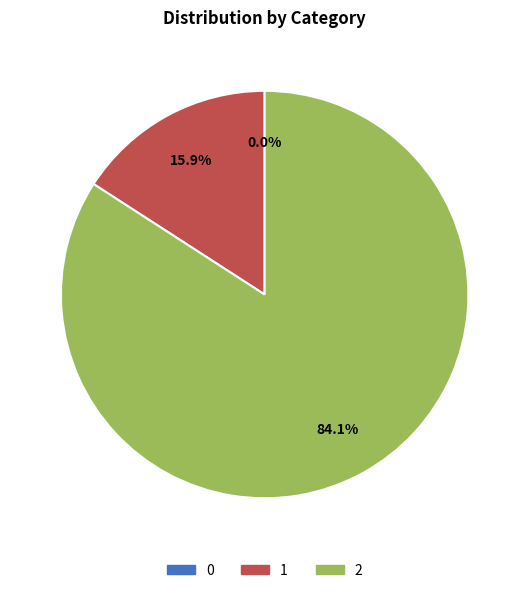

Is there a majority slice in this chart?

Yes